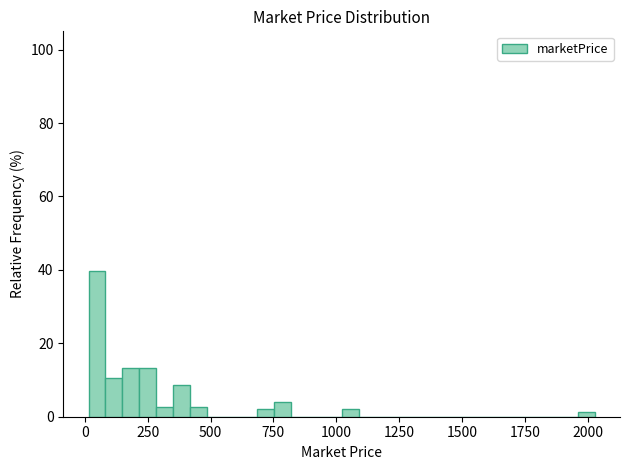

Read against the x-axis, roughly where is the centre of the tallest bar?

50